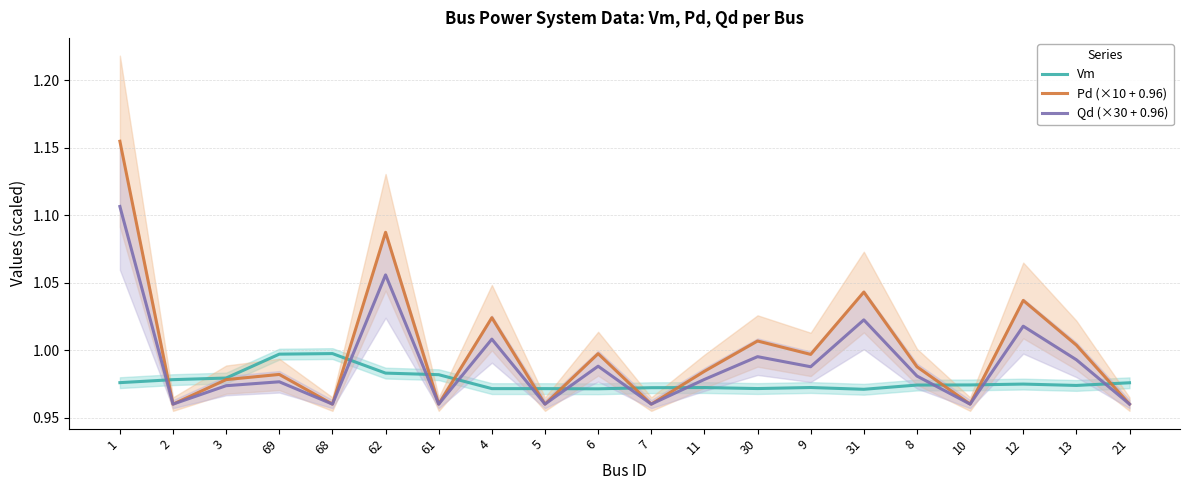

Which category has the highest value across all series?

1